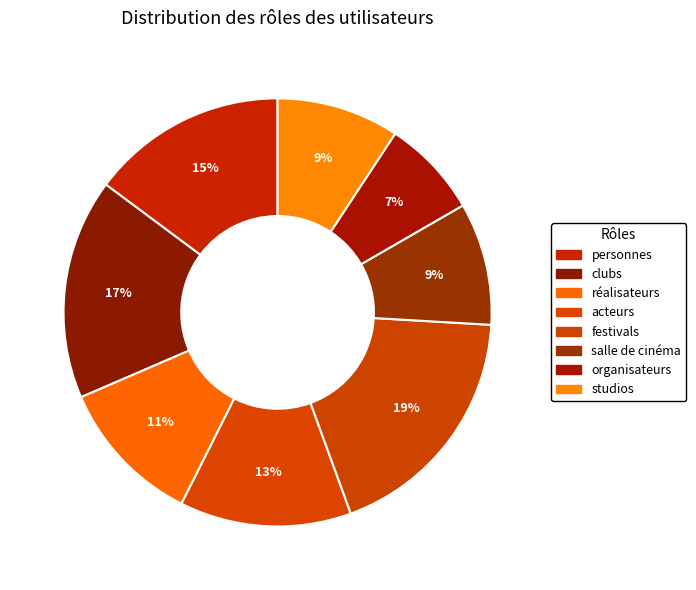

Which slice is the smallest?

organisateurs